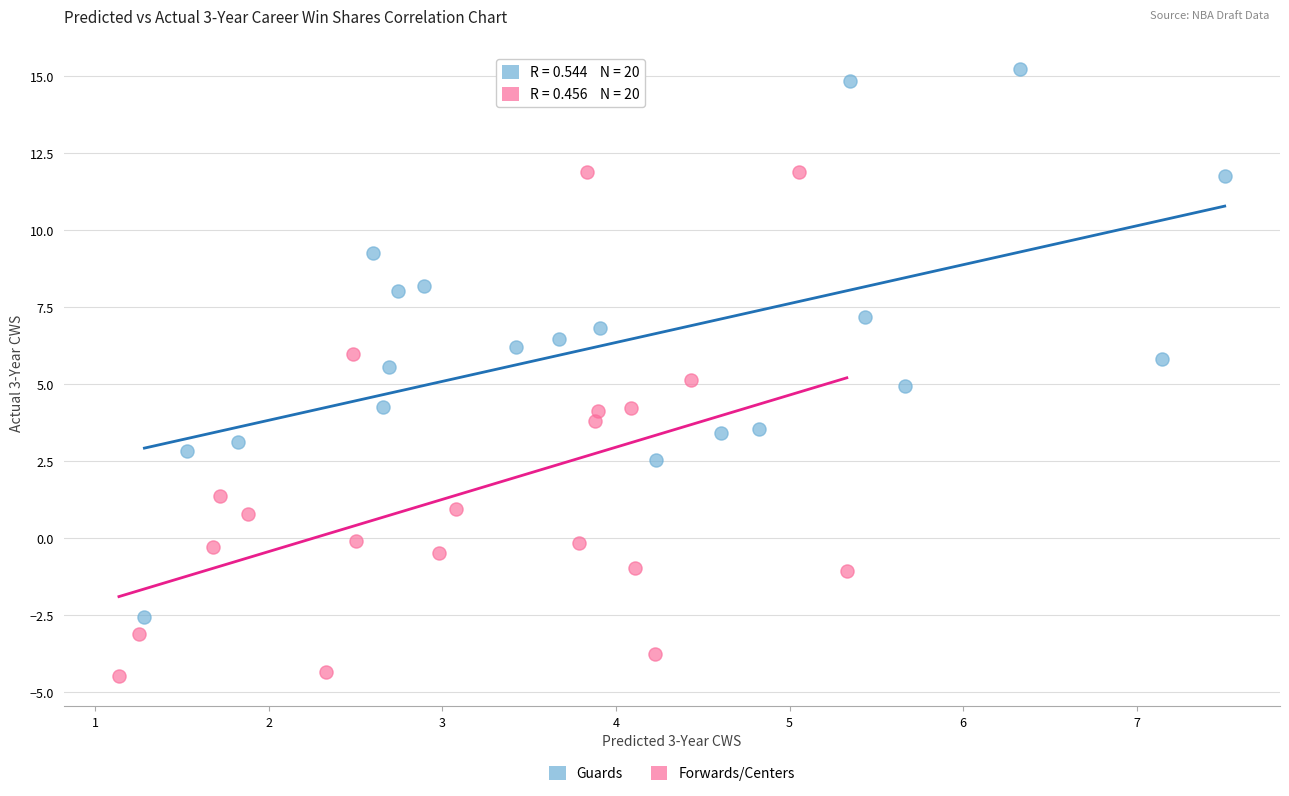

Which series reaches the minimum Y coordinate?

Forwards/Centers